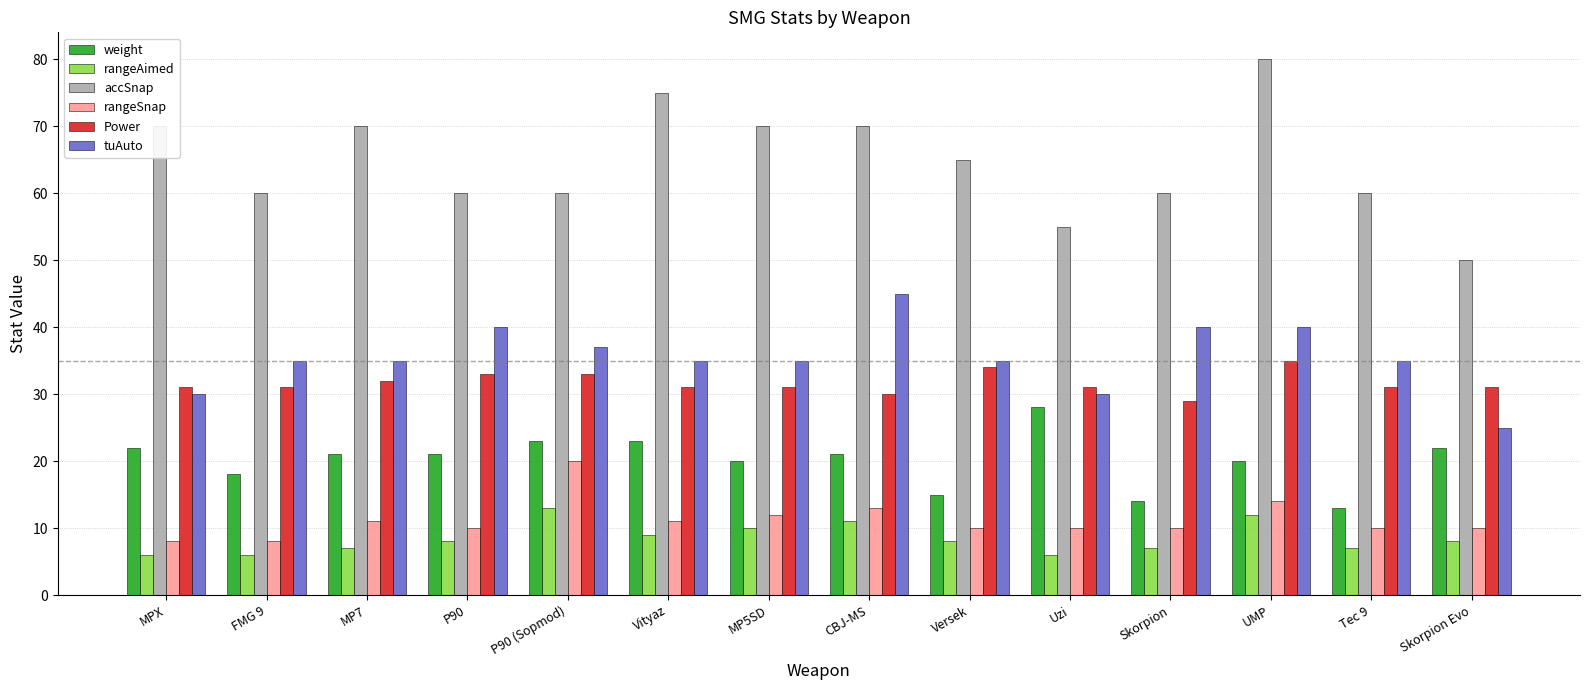

How many categories are shown in the chart?

14